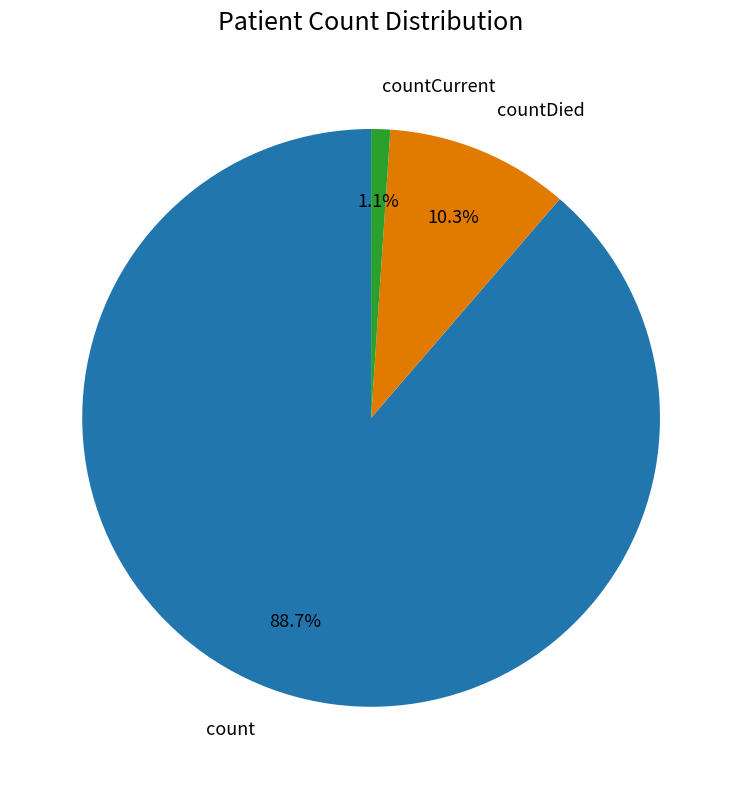

How many slices are in this pie chart?

3